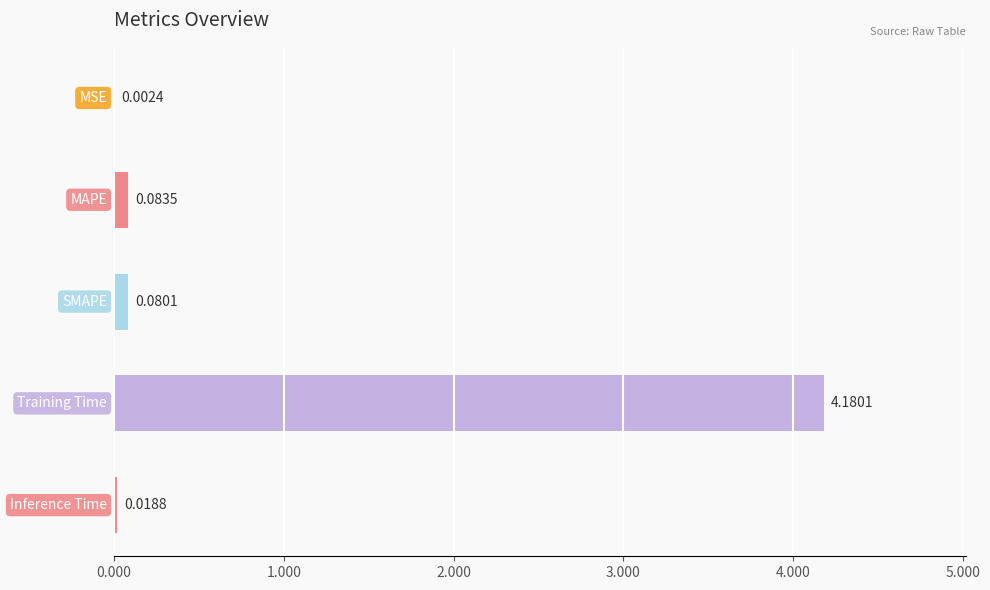

What is the sum of all values?

4.4